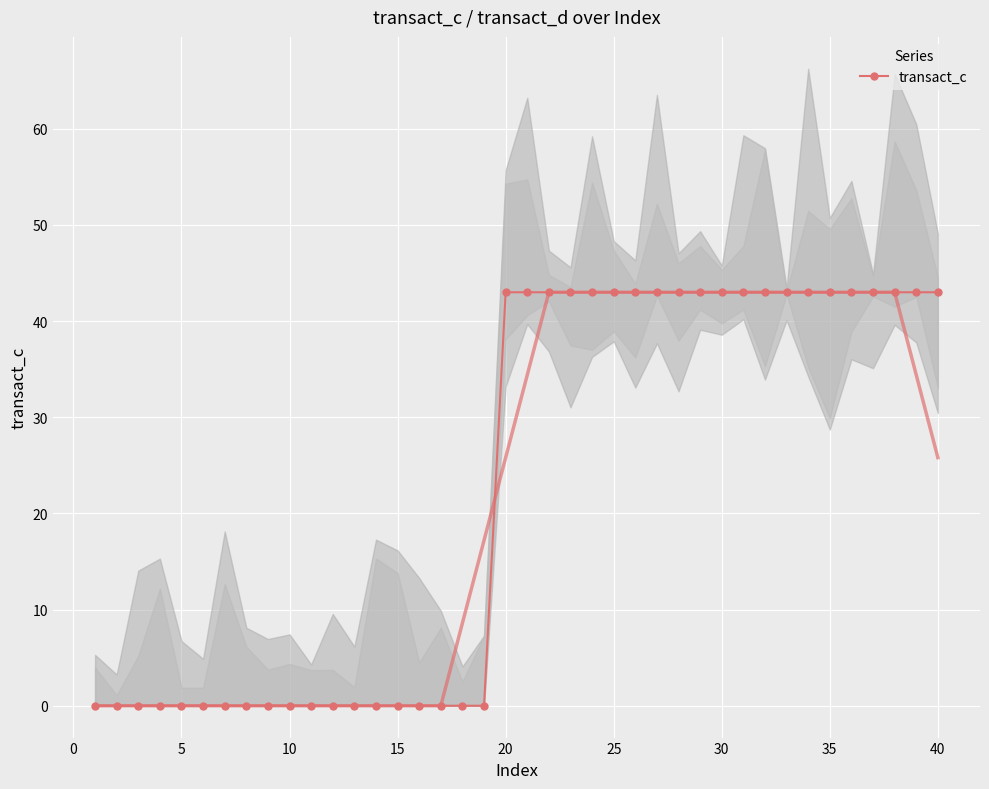

The value of transact_c at 30 is 56.9. True or false?

False